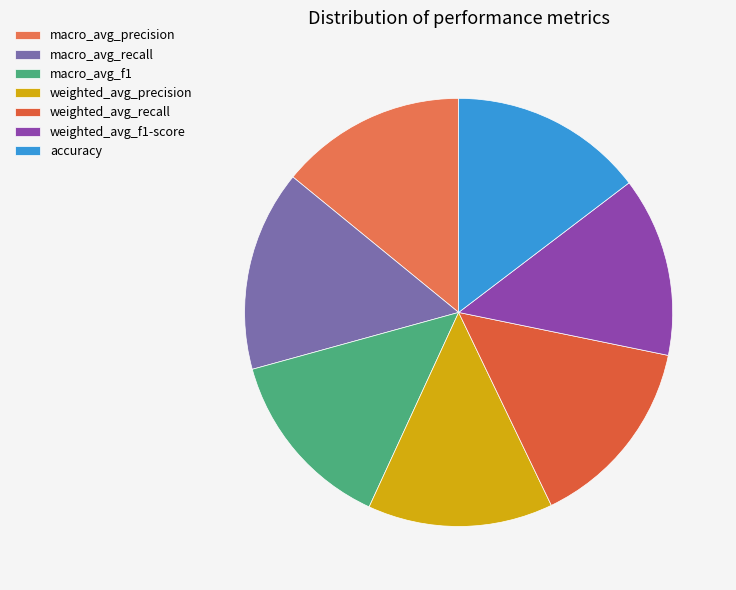

Count the number of slices in the pie.

7